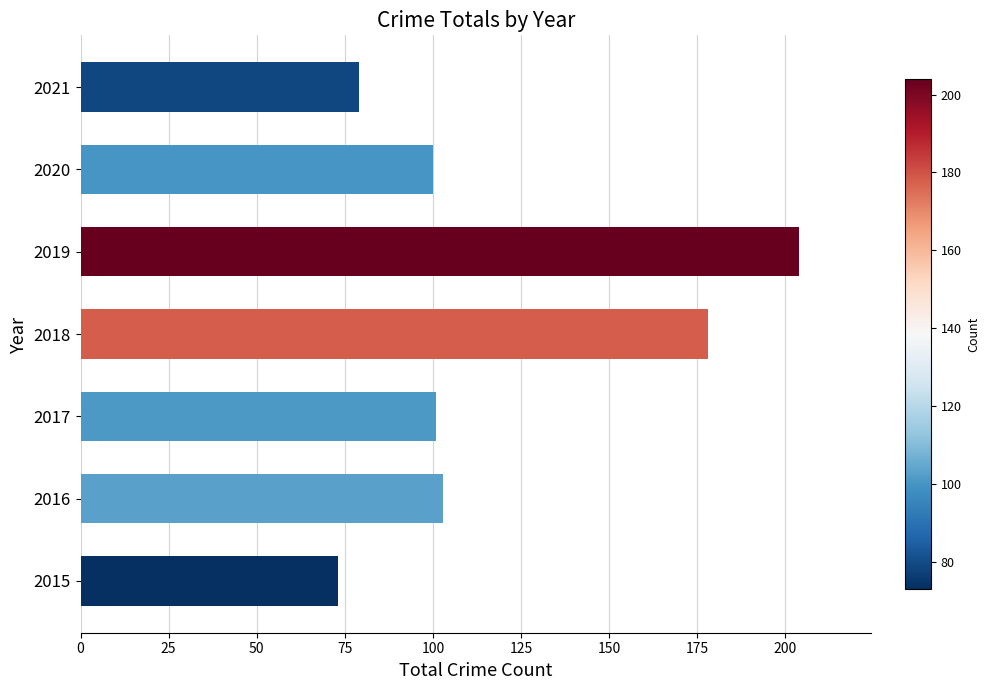

The value at 2015 is 73. True or false?

True